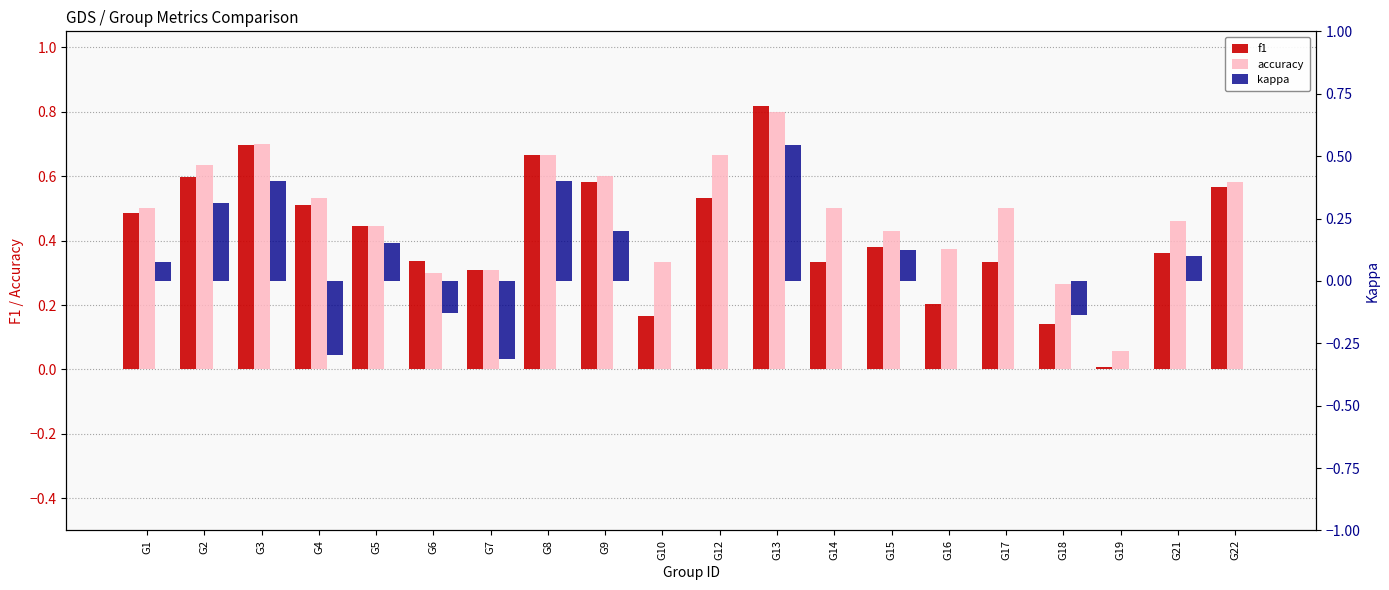

How many negative values does the kappa series have?

4